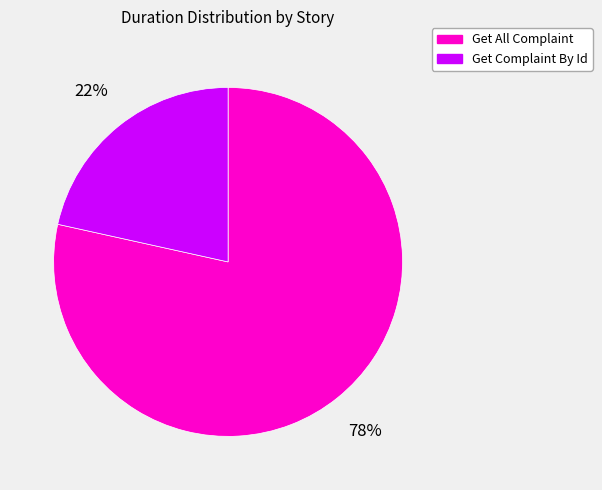

Rank the categories by value from highest to lowest.

Get All Complaint, Get Complaint By Id